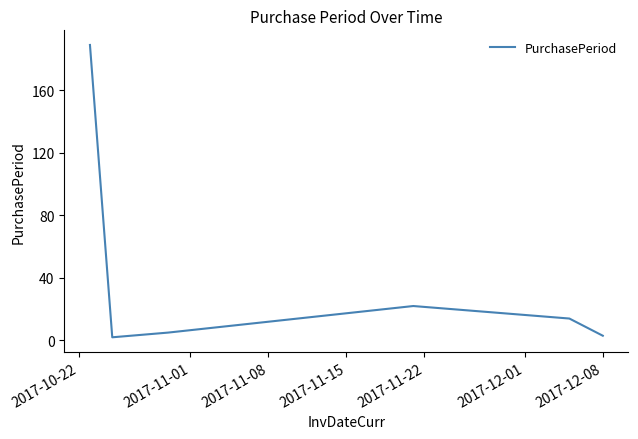

What is the maximum value shown in the chart?

189